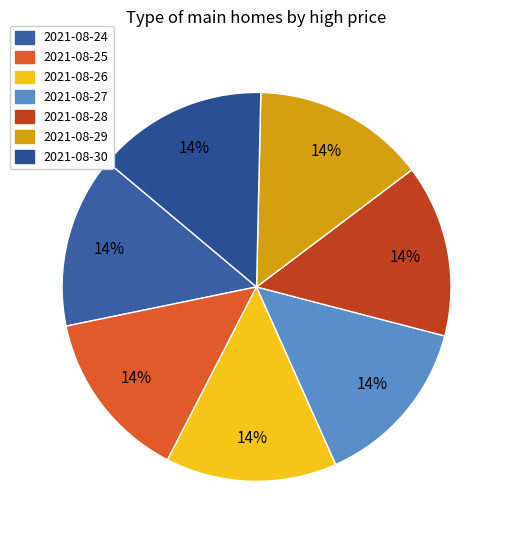

How many segments does this pie chart have?

7